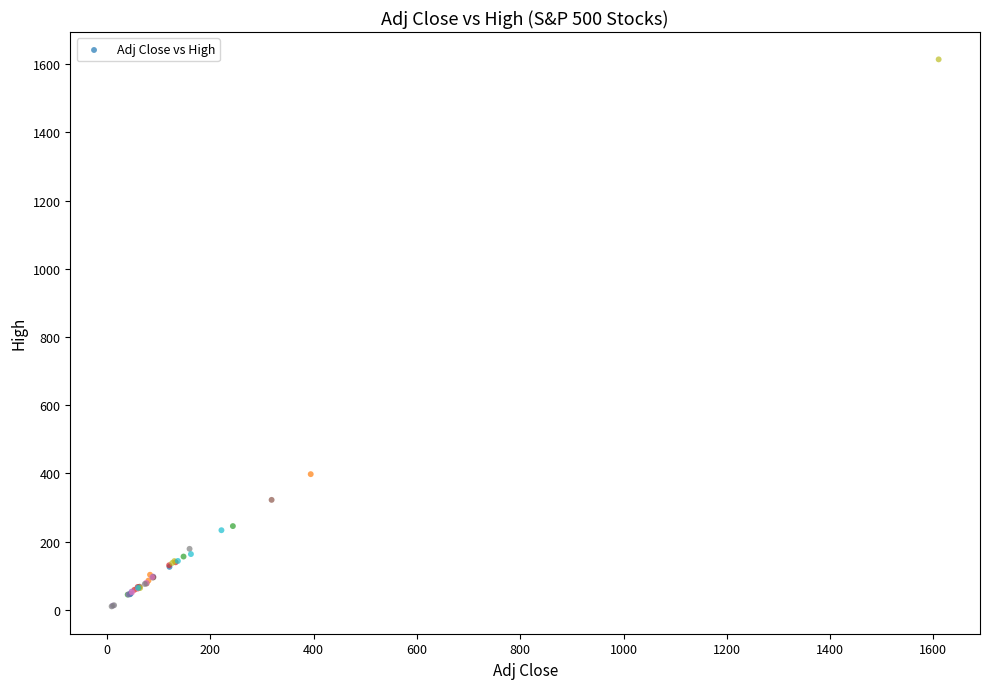

What Y value in the scatter plot is closest to 812?

398.0